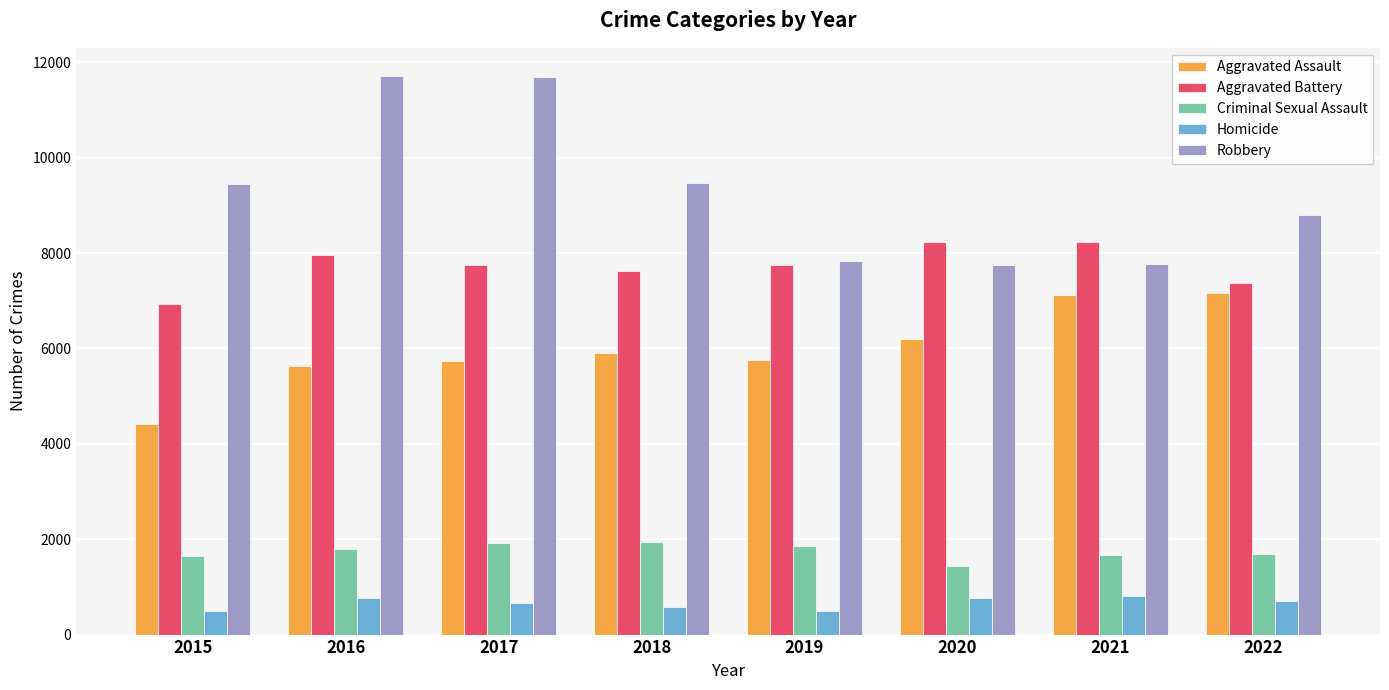

What is the average value of the Homicide series?

661